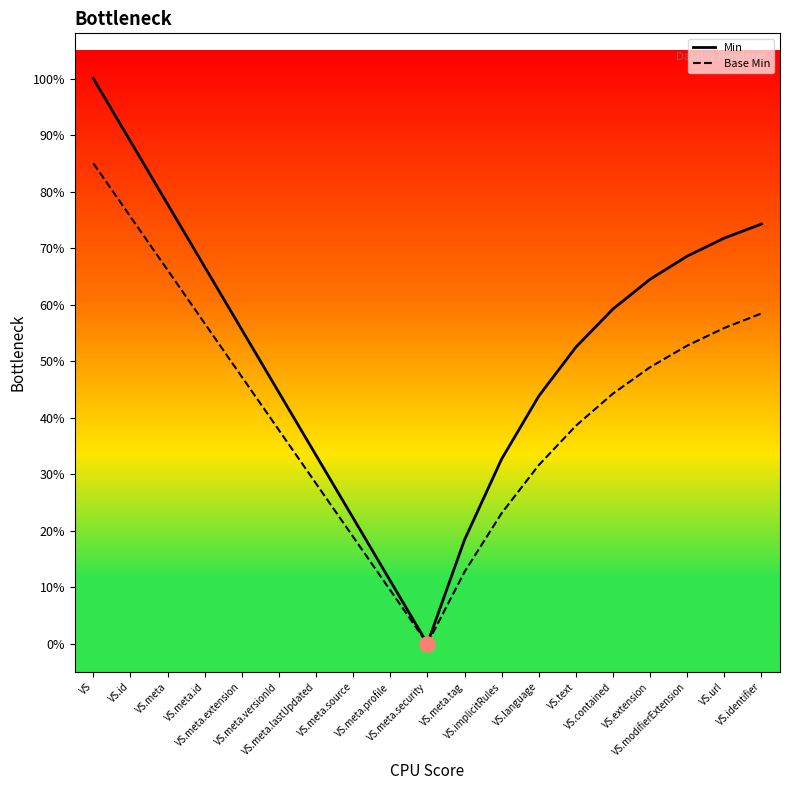

Is the value of Base Min at VS.modifierExtension greater than the value of Min at VS.meta.tag?

Yes